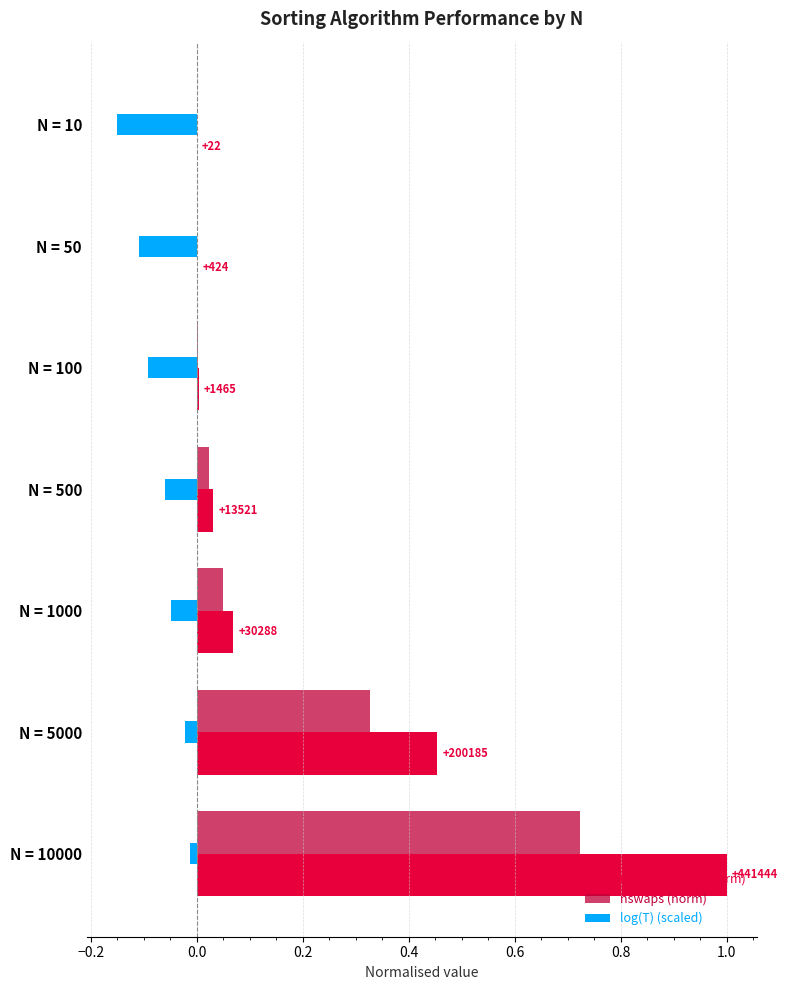

Is the value of ncomparisons (norm) at N = 100 greater than the value of nswaps (norm) at N = 1000?

No